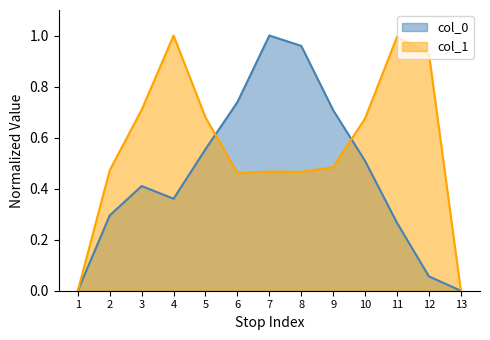

What is the sum of the col_0 values at 12 and 9?

0.8